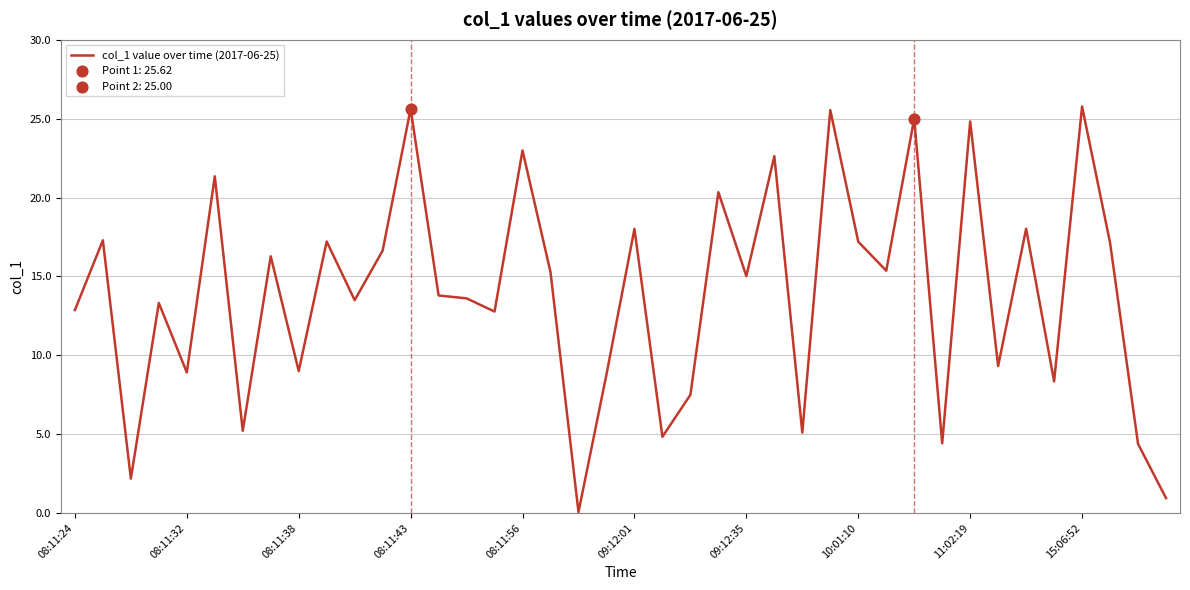

What is the greatest value displayed?

25.8